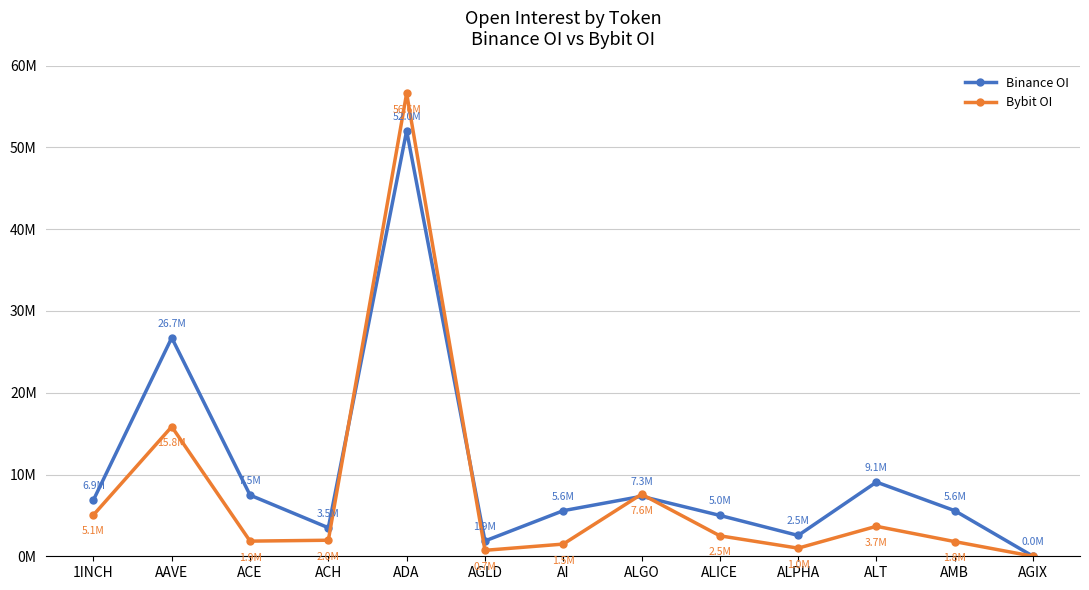

What is the lowest value of the Binance OI series?

3200